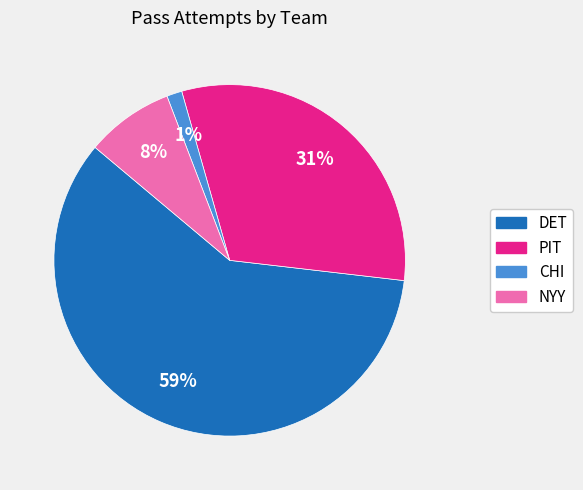

Combined, do CHI and DET account for over 50%?

Yes